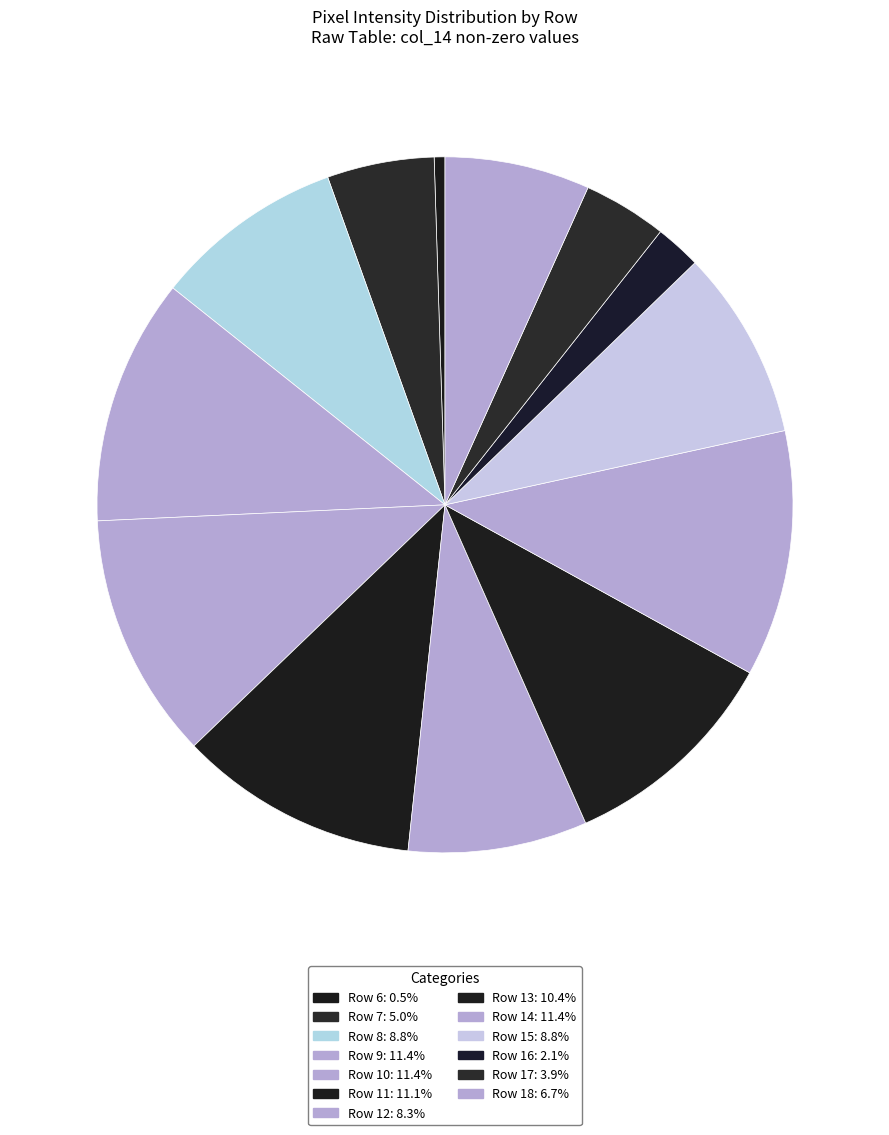

How many slices are in this pie chart?

13